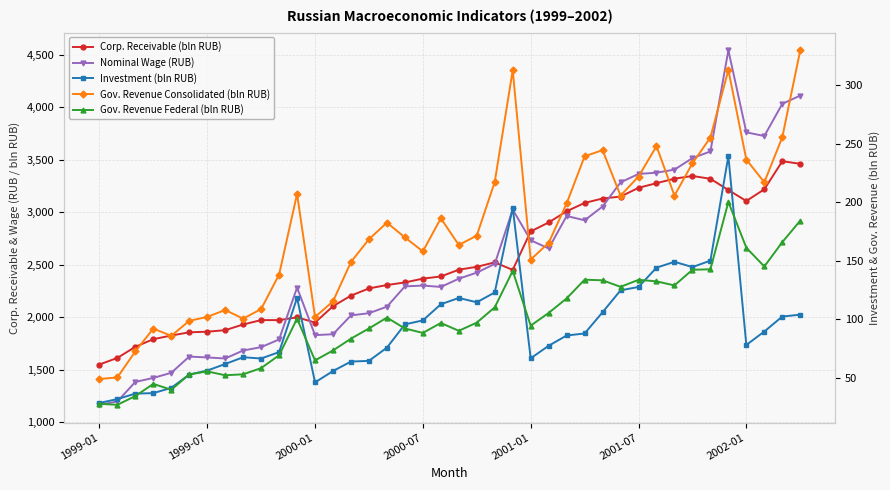

Which series ends up on top after the final intersection of Investment (bln RUB) and Gov. Revenue Federal (bln RUB)?

Gov. Revenue Federal (bln RUB)